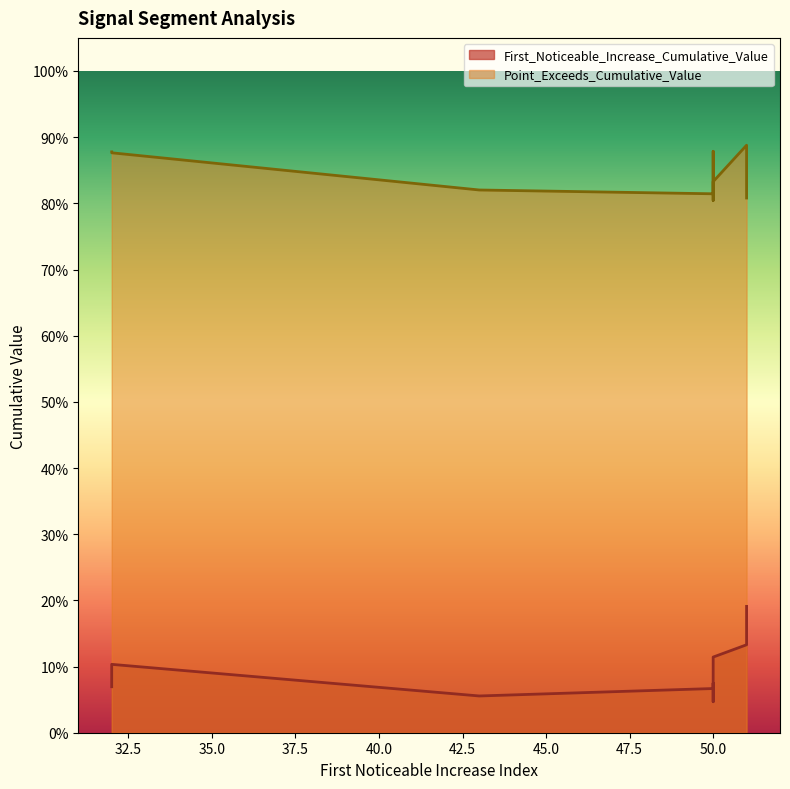

What is the sum of the First_Noticeable_Increase_Cumulative_Value values at 32 and 50?

0.1